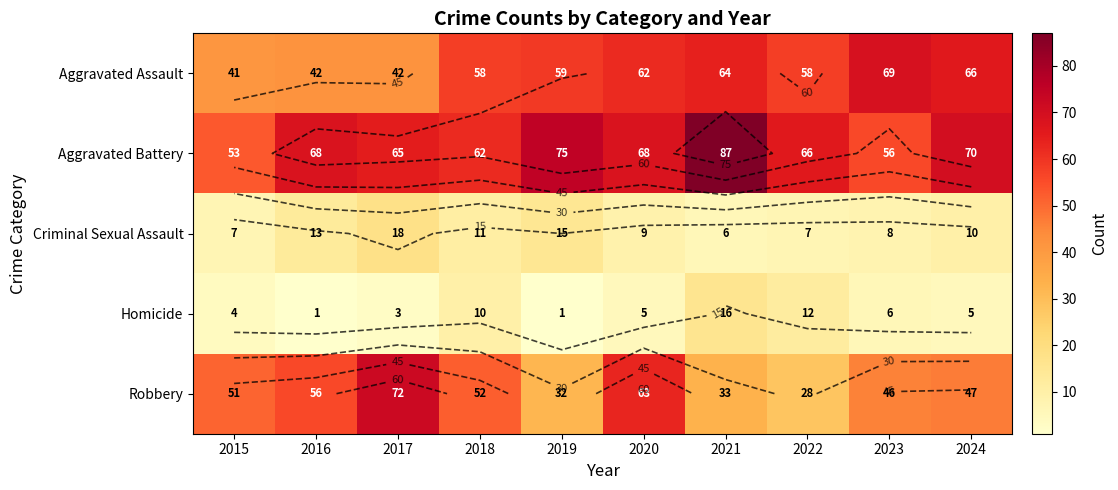

How many data points in Aggravated Assault are less than 59?

5